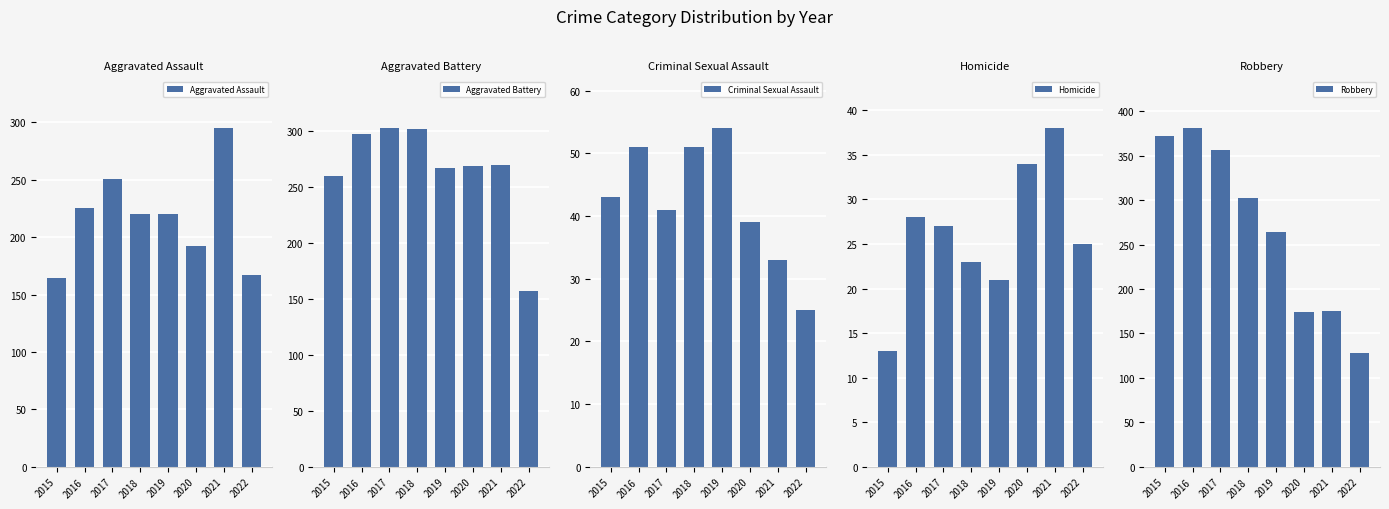

The Homicide series shows 38 at 2021. True or false?

True